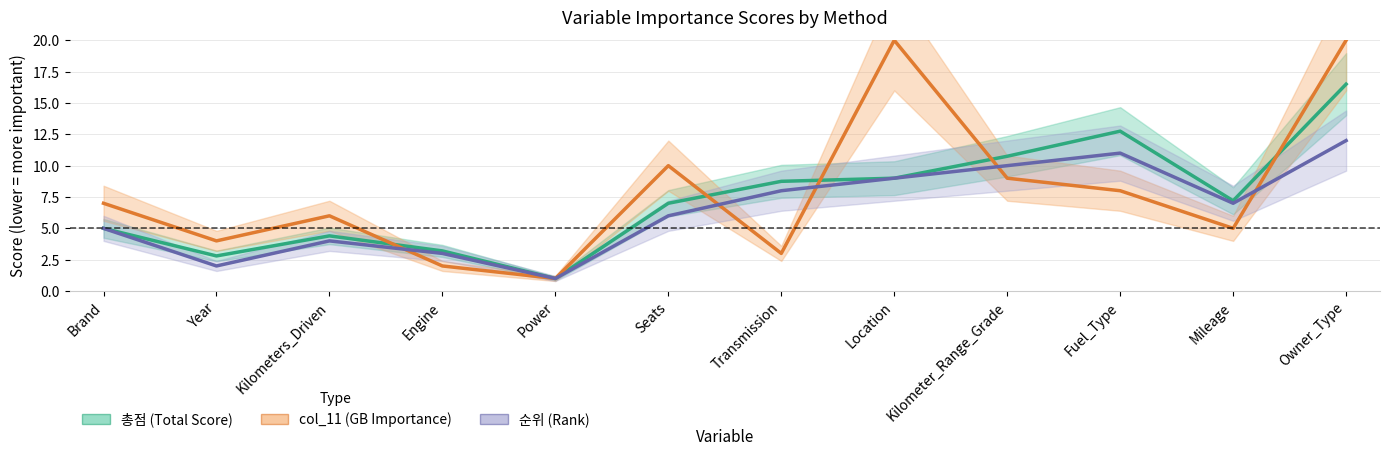

How many data points in 총점 (Total Score) are less than 7?

5